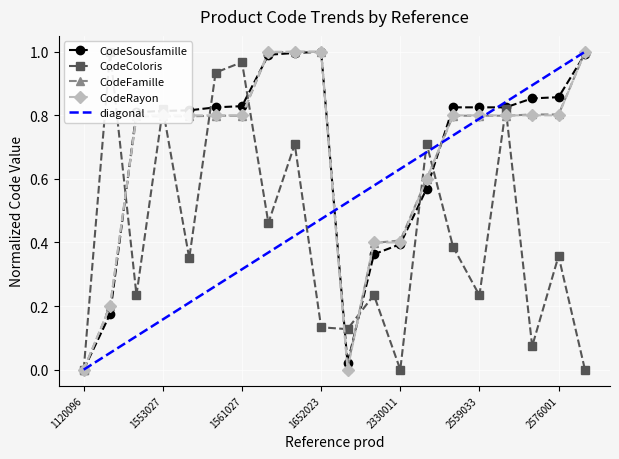

Rank the series at 1551027 from highest to lowest value.

CodeSousfamille, CodeRayon, CodeFamille, CodeColoris